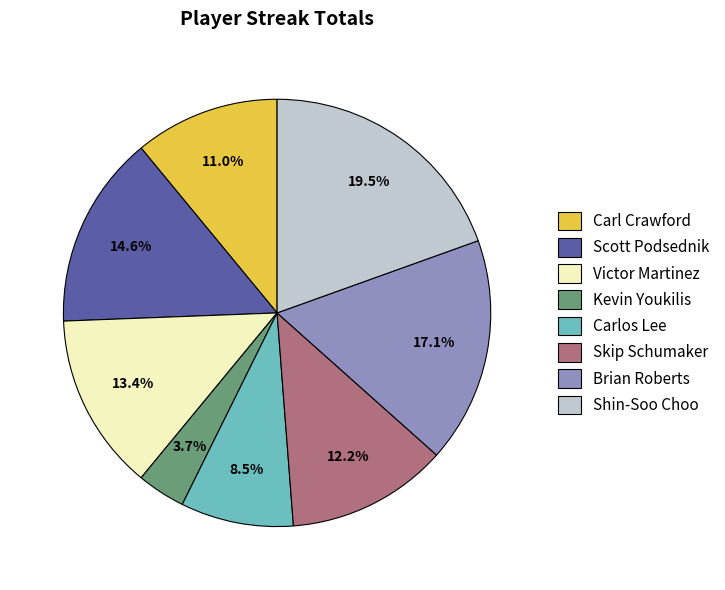

True or false: Kevin Youkilis accounts for 4% of the total.

True